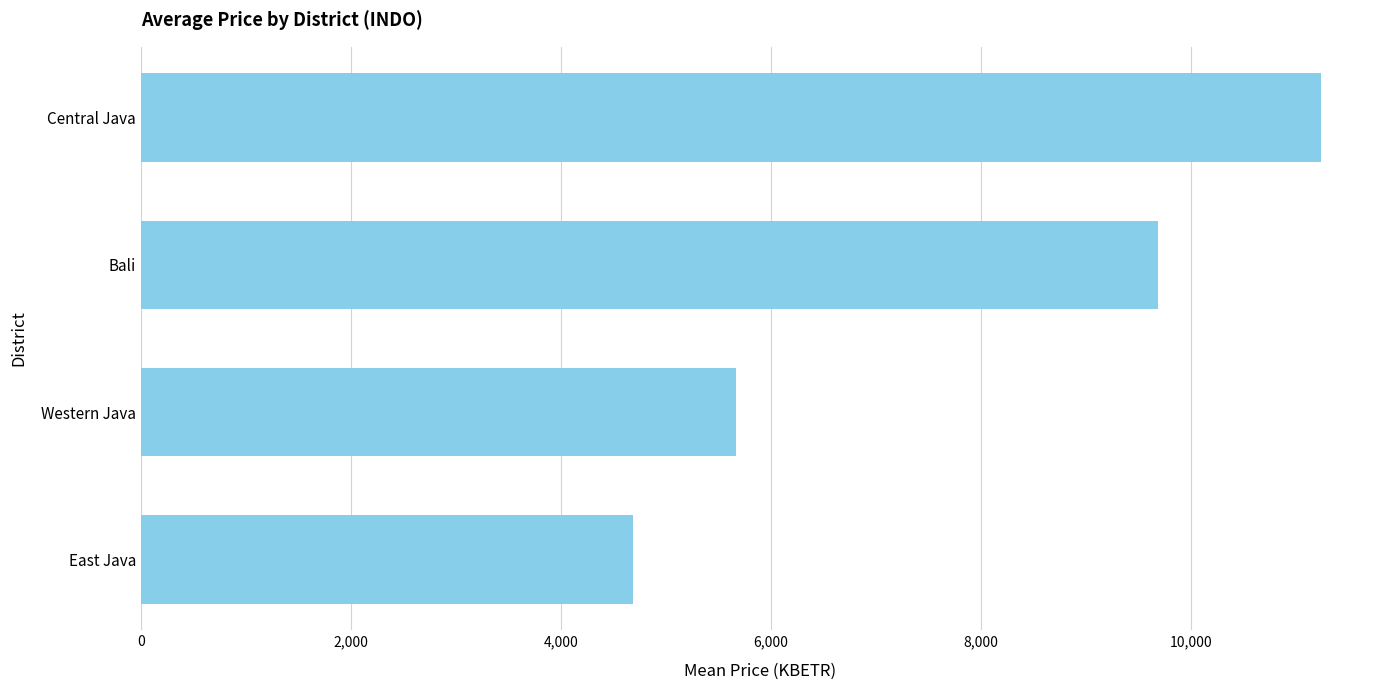

Reading top to bottom, list all the values displayed in this chart.

Central Java=11242.1	Bali=9687.2	Western Java=5666.4	East Java=4687.2